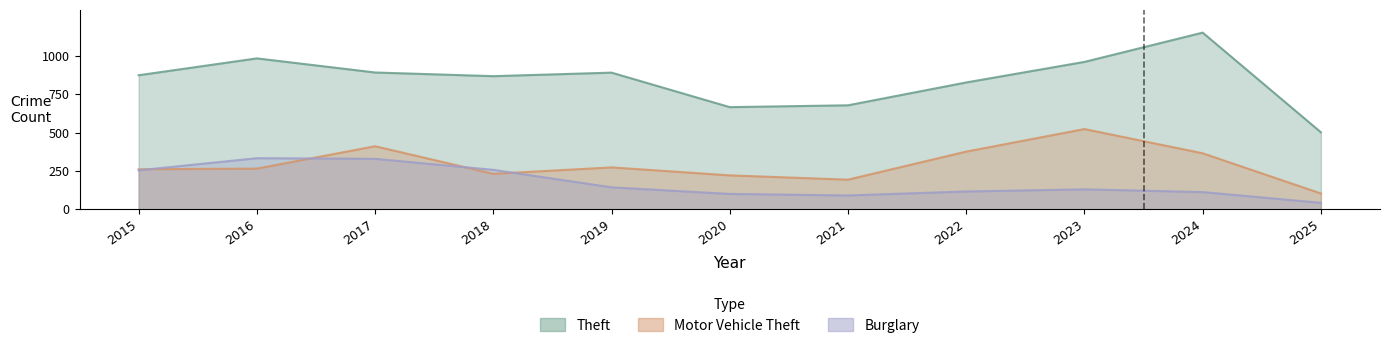

List the series in order of their overall mean, highest first.

Theft, Motor Vehicle Theft, Burglary